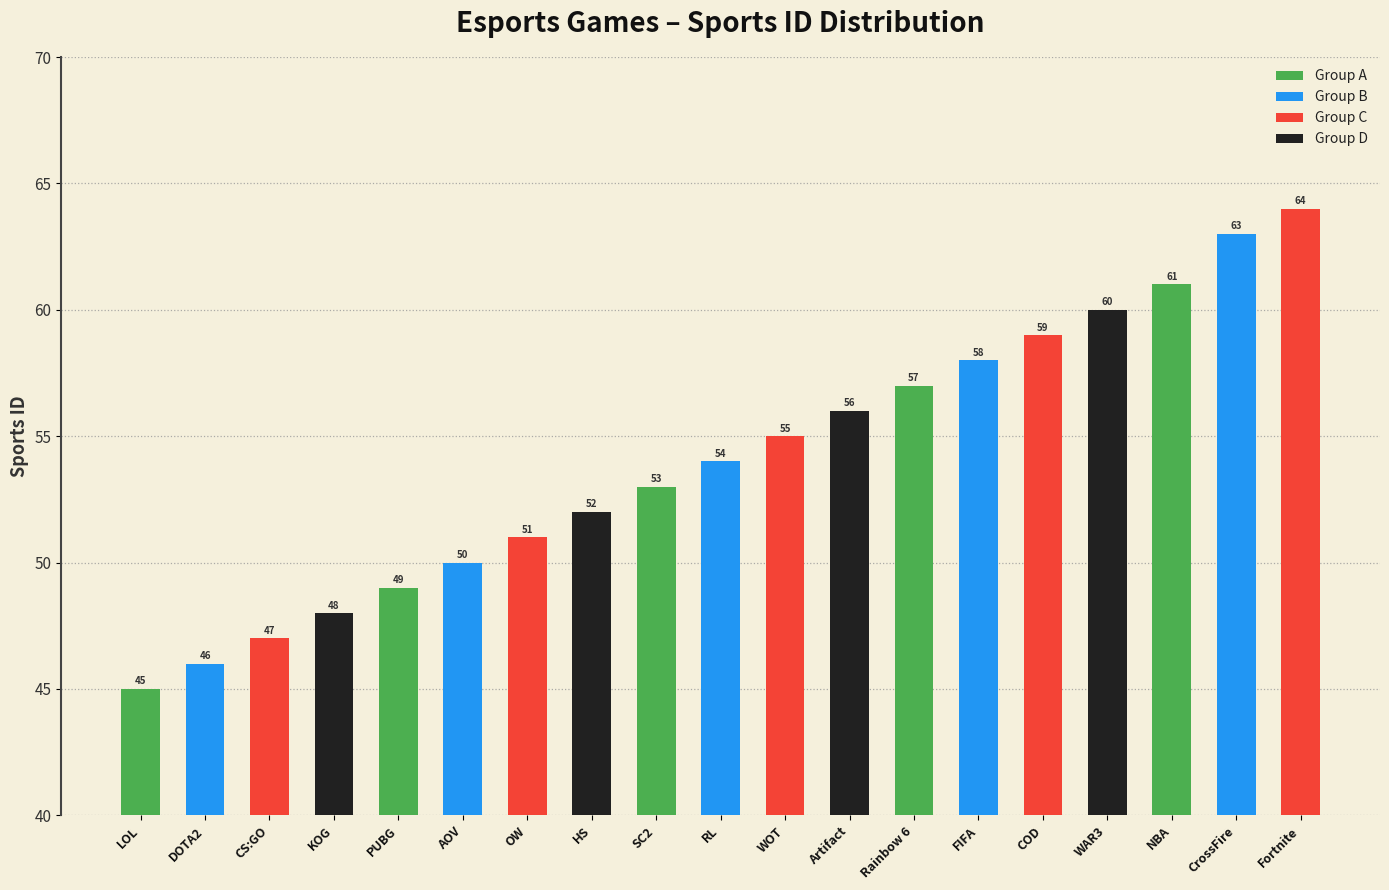

What is the sum of the values at RL and Rainbow 6?

111